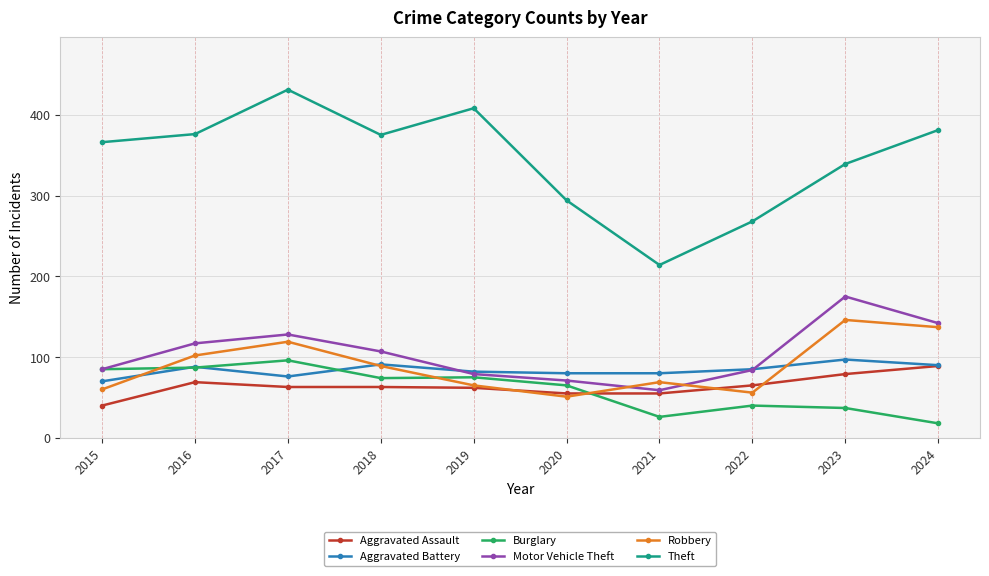

What is the maximum value for Aggravated Assault?

89